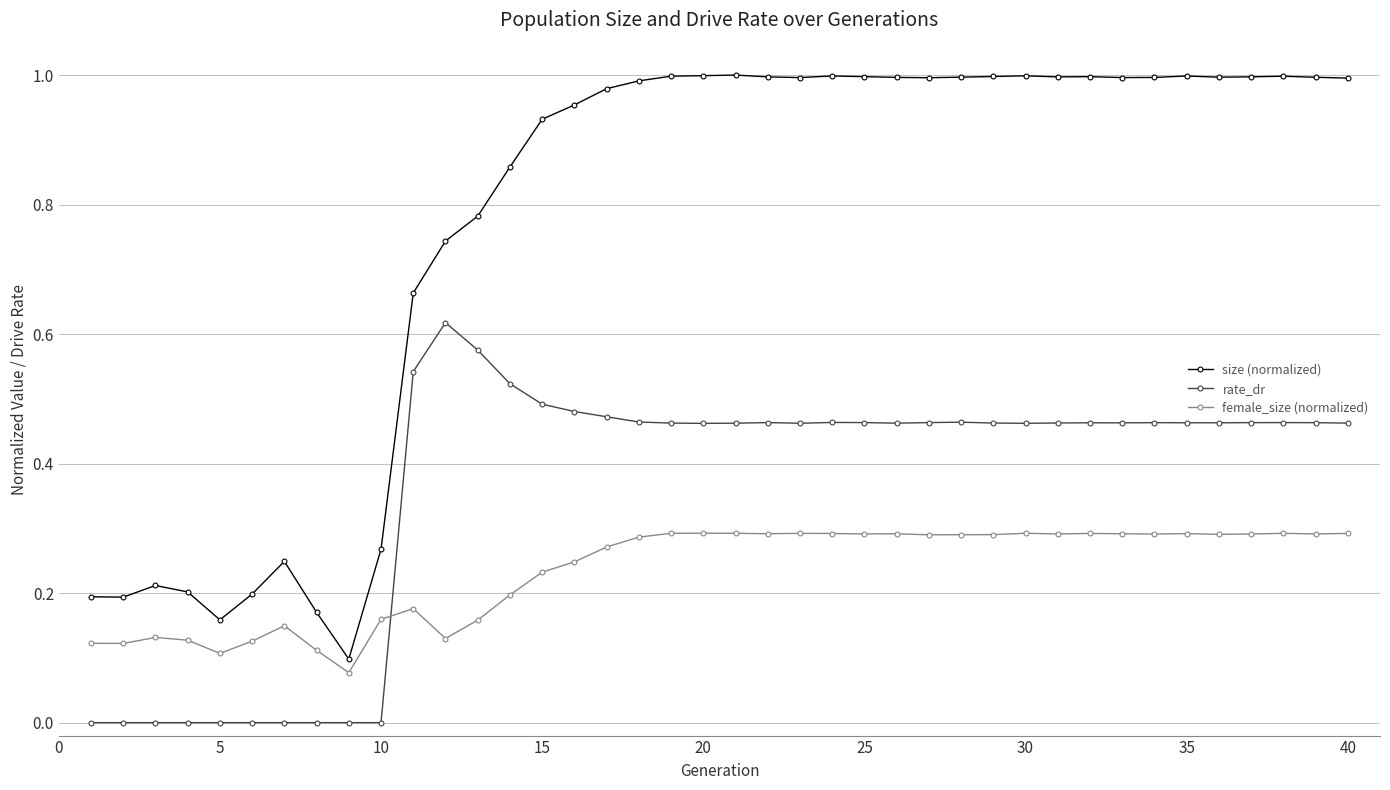

Which series has the widest spread of values?

size (normalized)